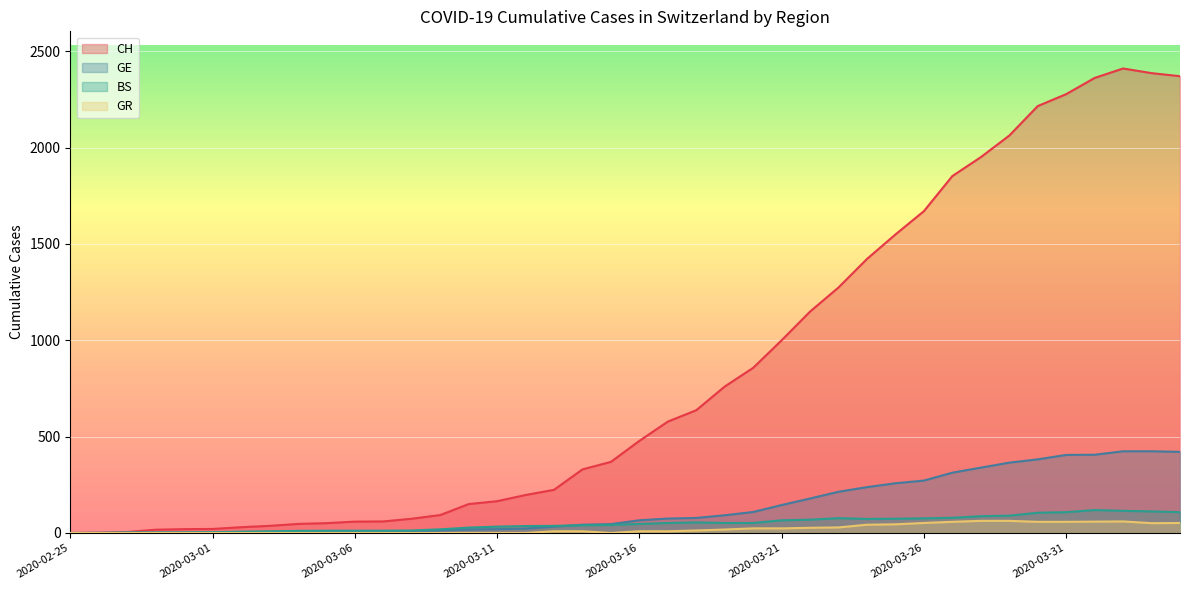

What are all the series names shown in the legend?

CH, GE, BS, GR